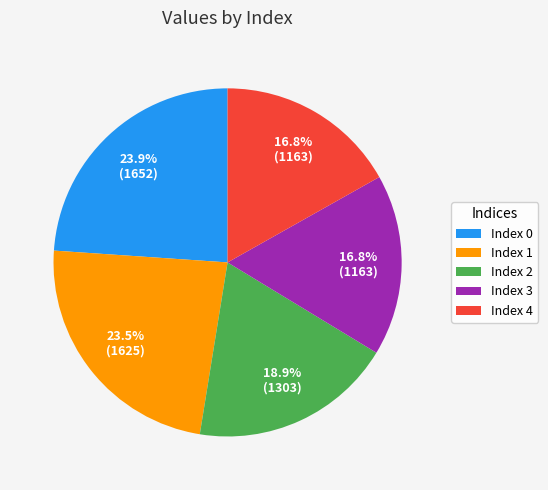

How many segments does this pie chart have?

5